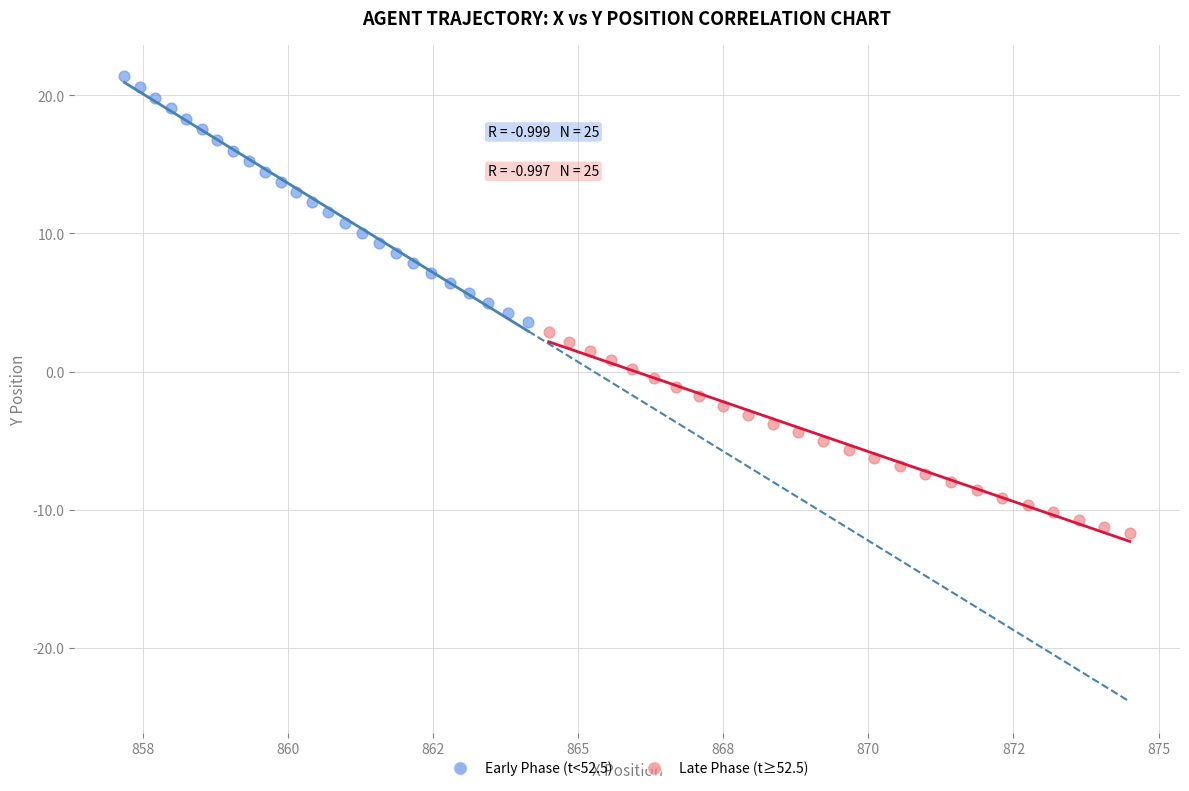

Which series reaches the minimum Y coordinate?

Late Phase (t≥52.5)